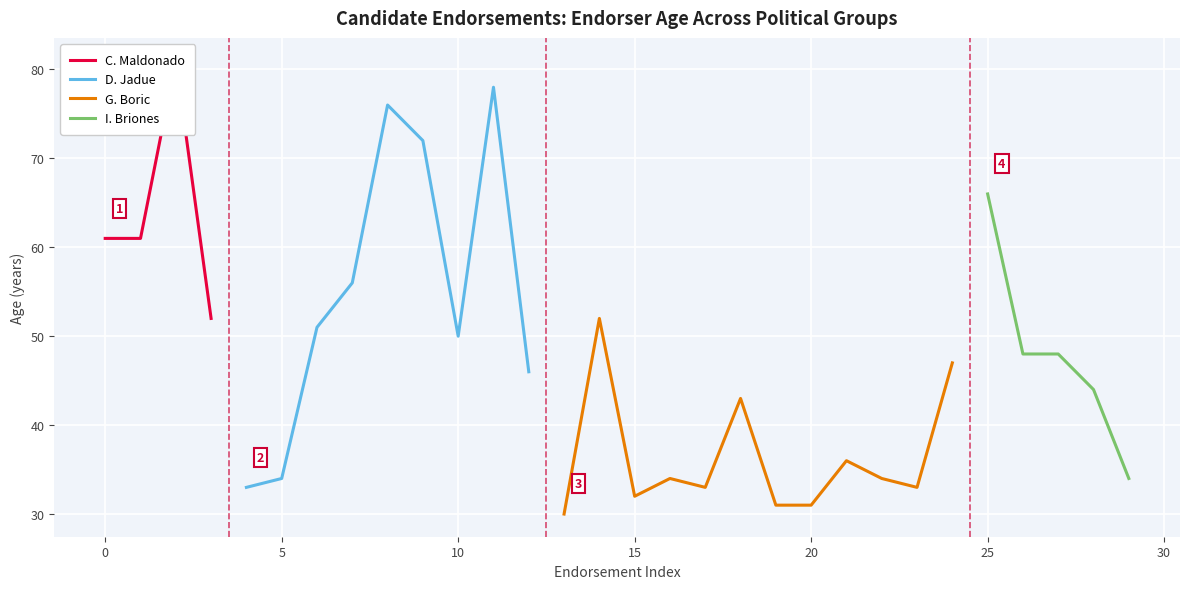

What is the difference between the highest and lowest values at G. Boric-6?

16